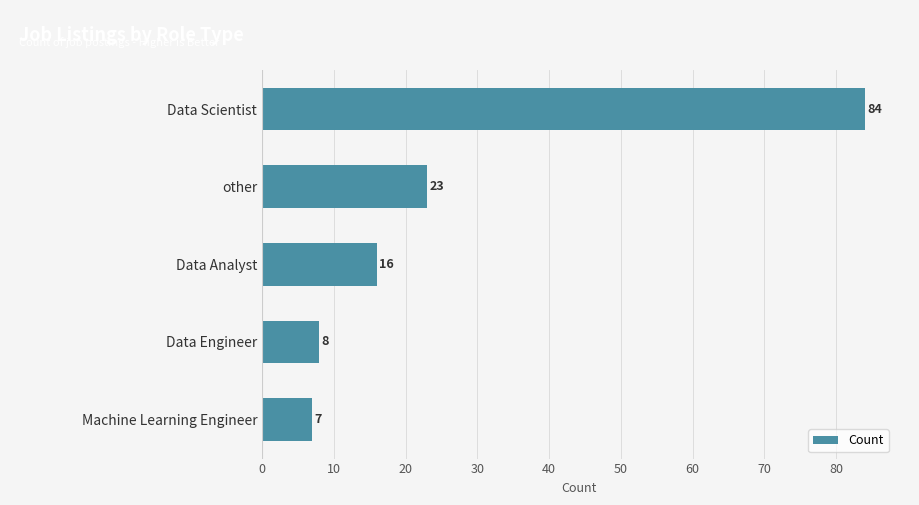

The chart shows a value of 22 at Data Analyst. True or false?

False